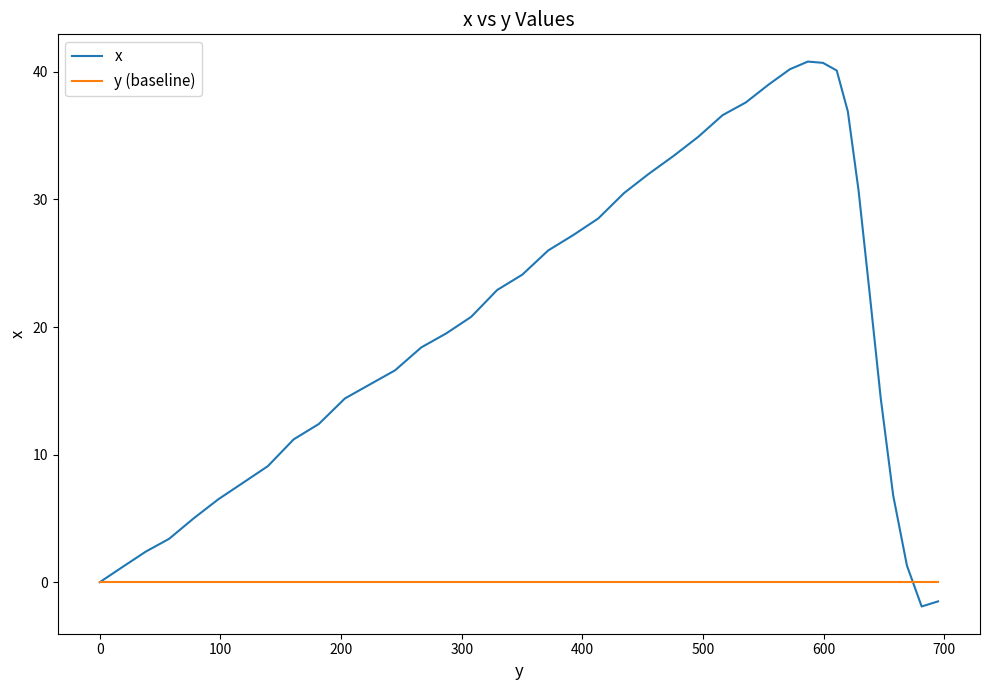

What is the maximum value shown in the chart?

40.8